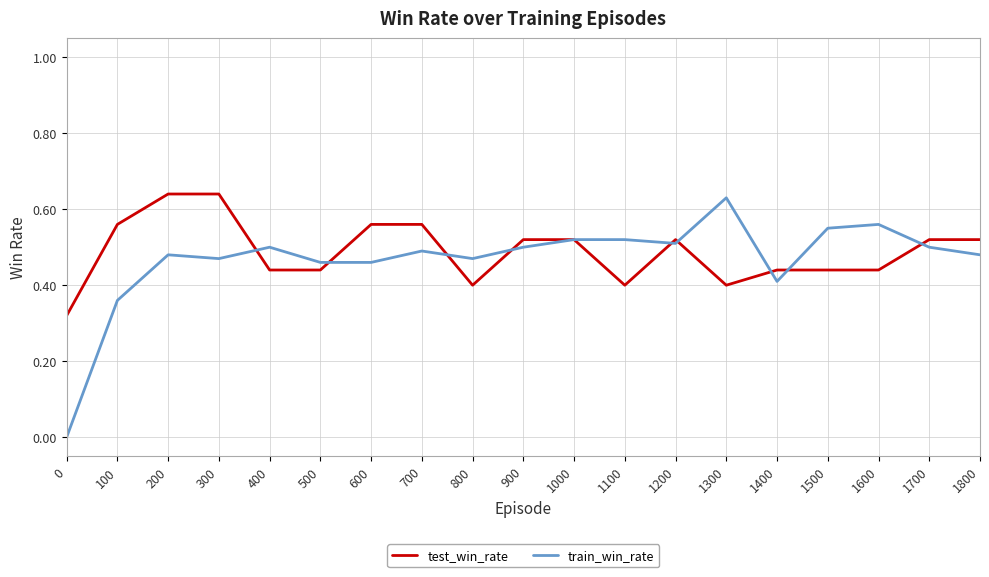

What is the total value across all series at 700?

1.1